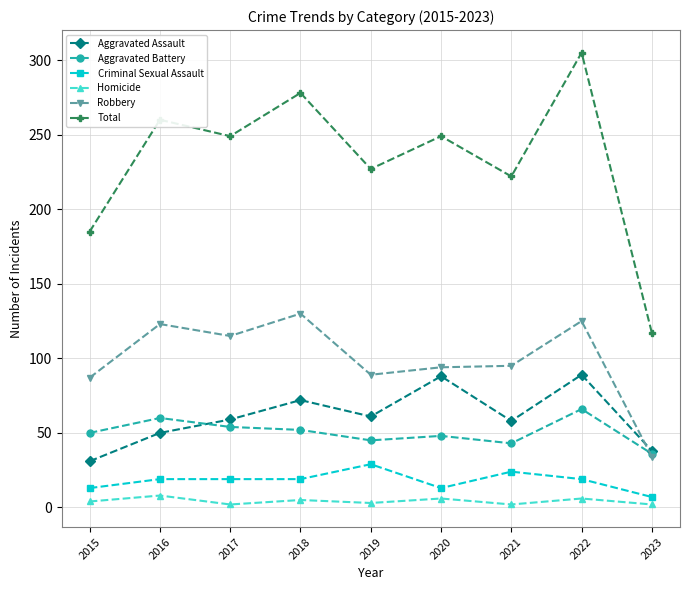

List the series in order of their peak value, lowest first.

Homicide, Criminal Sexual Assault, Aggravated Battery, Aggravated Assault, Robbery, Total